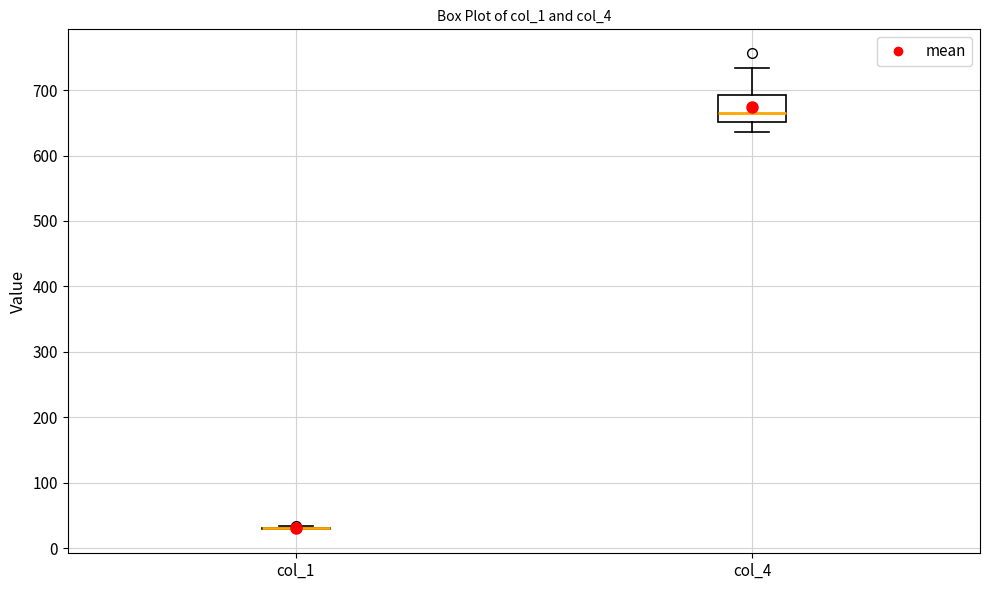

Reading left to right, read every box against the y-axis: the position of its median line, the range the box covers, and the ends of its whiskers. The values are not printed on the chart, so give them approximately, as read against the axis.

col_1: box collapsed to a line at 30, whiskers 30 to 30
col_4: median 660, box 650 to 690, whiskers 640 to 730